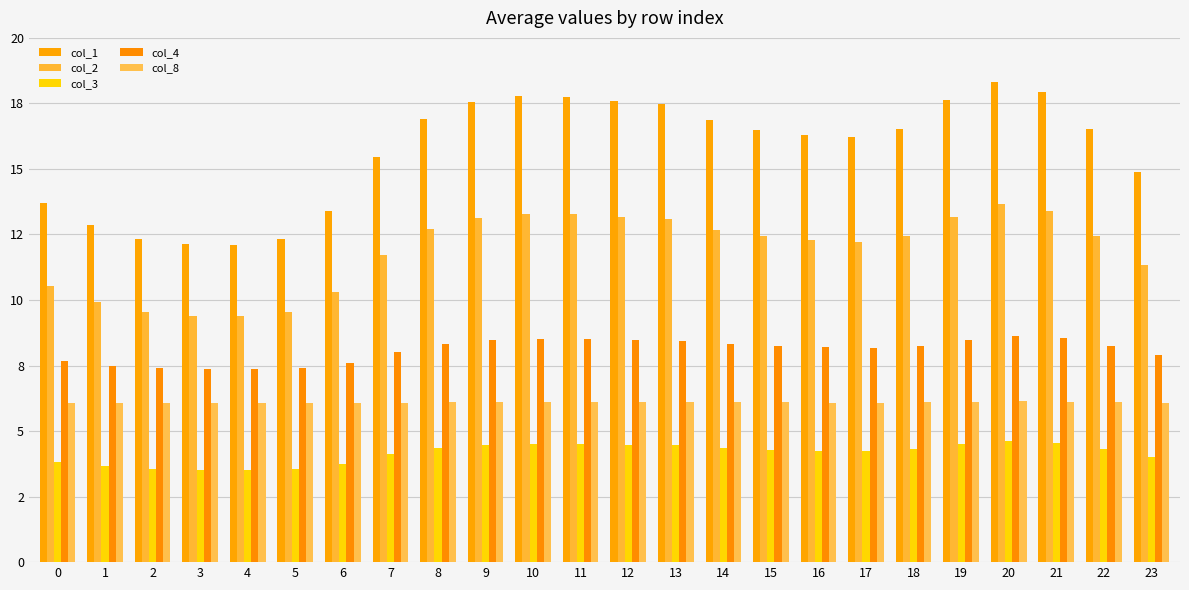

Reading left to right, transcribe all the data shown in this chart.

col_1: 13.7	12.9	12.3	12.1	12.1	12.3	13.4	15.4	16.9	17.6	17.8	17.7	17.6	17.5	16.9	16.5	16.3	16.2	16.5	17.6	18.3	17.9	16.5	14.9
col_2: 10.5	9.9	9.6	9.4	9.4	9.6	10.3	11.7	12.7	13.1	13.3	13.3	13.1	13.1	12.7	12.4	12.3	12.2	12.5	13.2	13.7	13.4	12.4	11.4
col_3: 3.8	3.7	3.6	3.5	3.5	3.6	3.8	4.1	4.4	4.5	4.5	4.5	4.5	4.5	4.4	4.3	4.3	4.2	4.3	4.5	4.6	4.6	4.3	4.0
col_4: 7.7	7.5	7.4	7.4	7.4	7.4	7.6	8.0	8.3	8.5	8.5	8.5	8.5	8.5	8.3	8.2	8.2	8.2	8.2	8.5	8.6	8.6	8.2	7.9
col_8: 6.1	6.1	6.1	6.1	6.1	6.1	6.1	6.1	6.1	6.1	6.1	6.1	6.1	6.1	6.1	6.1	6.1	6.1	6.1	6.1	6.1	6.1	6.1	6.1